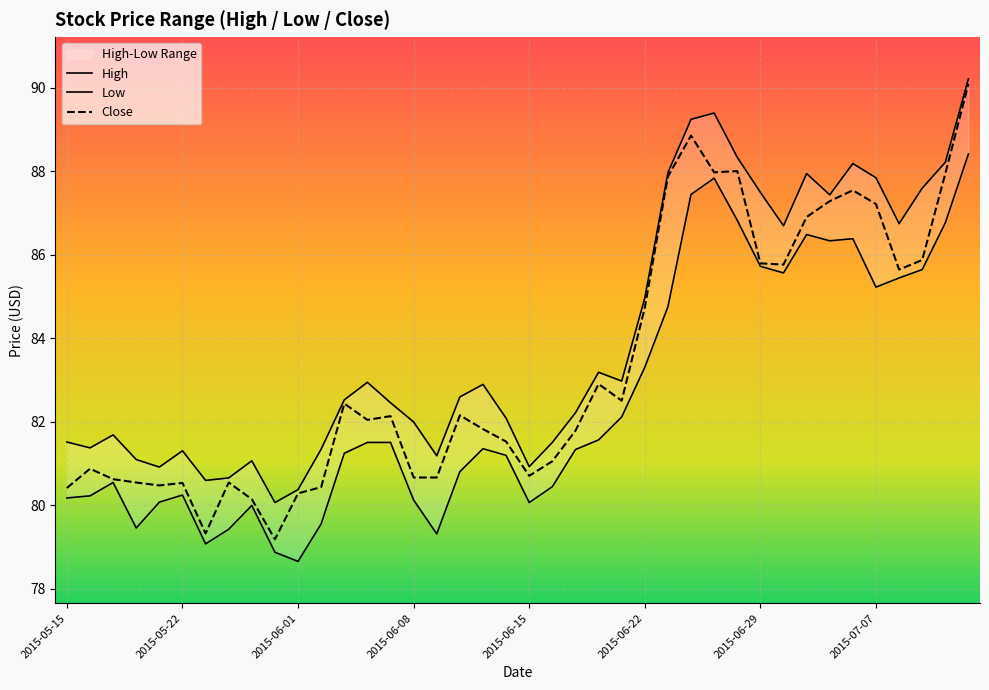

What is the difference between the second highest and second lowest values in the Close series?

9.5